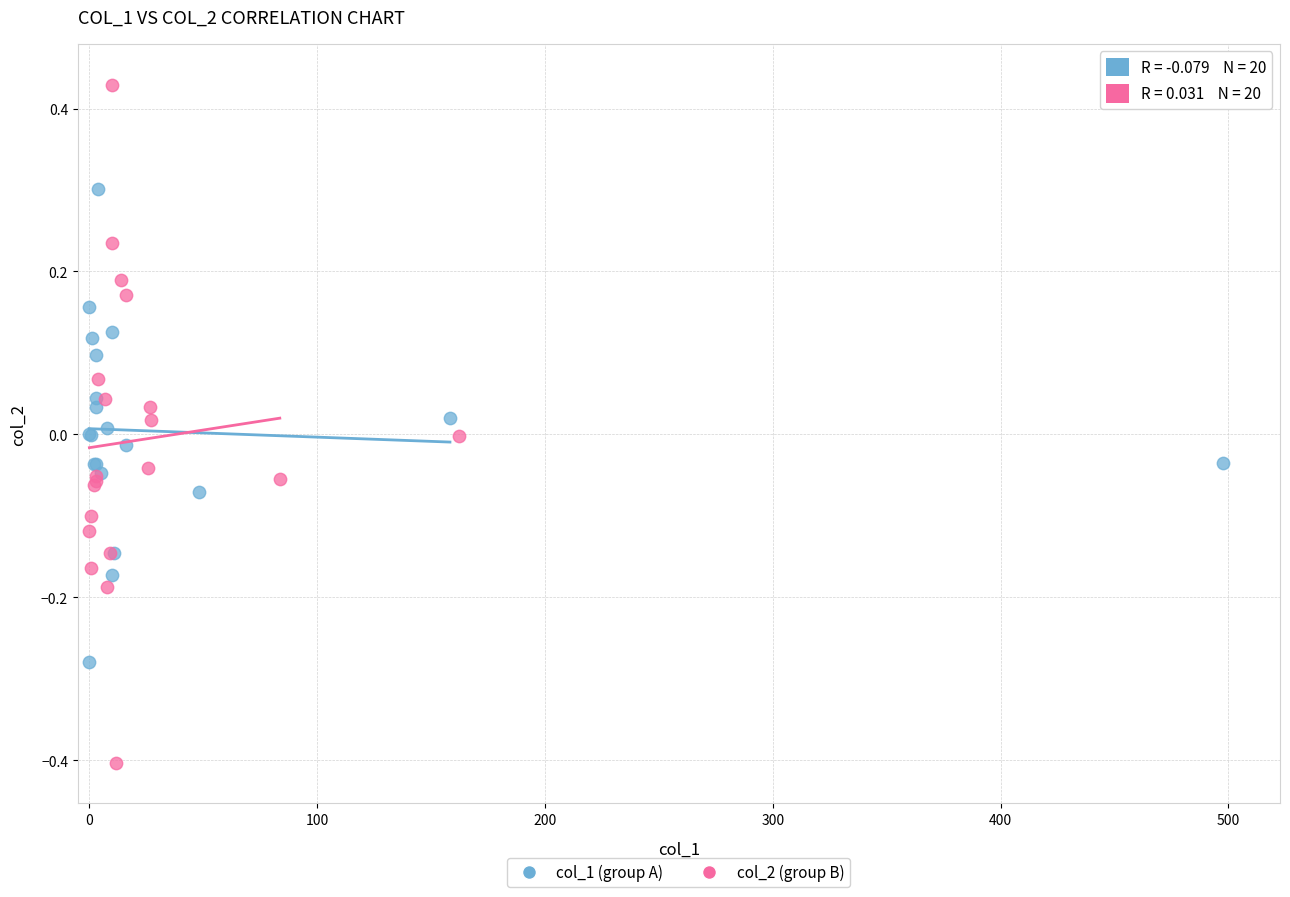

Which series contains the lowest Y value?

col_2 (group B)